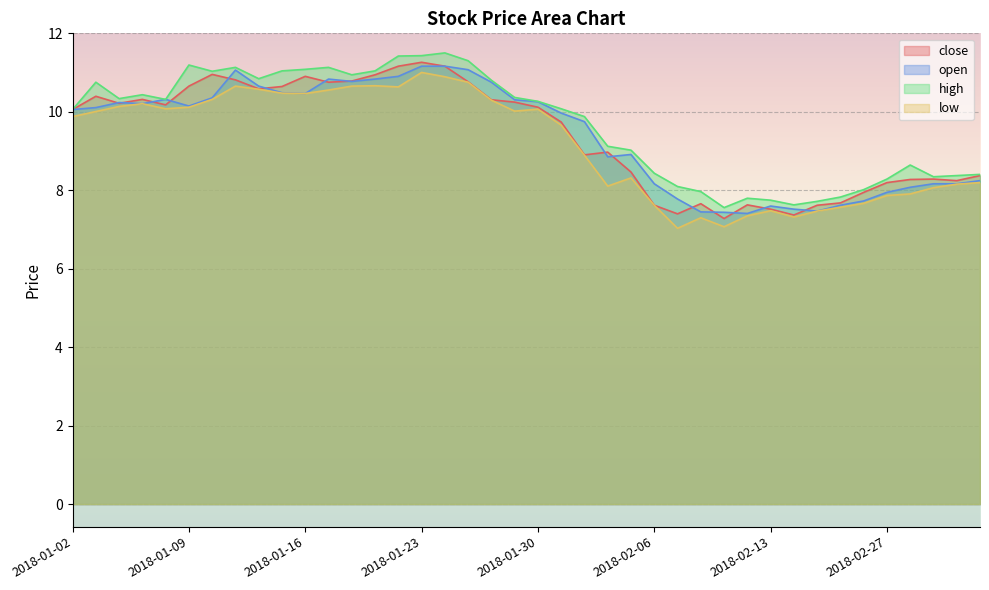

Reading left to right, what are all the values shown in this chart?

close: 2018-01-02=10.1	2018-01-03=10.4	2018-01-04=10.2	2018-01-05=10.3	2018-01-08=10.2	2018-01-09=10.7	2018-01-10=11.0	2018-01-11=10.8	2018-01-12=10.6	2018-01-15=10.6	2018-01-16=10.9	2018-01-17=10.8	2018-01-18=10.8	2018-01-19=10.9	2018-01-22=11.2	2018-01-23=11.3	2018-01-24=11.2	2018-01-25=10.8	2018-01-26=10.3	2018-01-29=10.2	2018-01-30=10.1	2018-01-31=9.7	2018-02-01=8.9	2018-02-02=9.0	2018-02-05=8.5	2018-02-06=7.6	2018-02-07=7.4	2018-02-08=7.7	2018-02-09=7.3	2018-02-12=7.6	2018-02-13=7.5	2018-02-14=7.4	2018-02-22=7.6	2018-02-23=7.7	2018-02-26=7.9	2018-02-27=8.2	2018-02-28=8.3	2018-03-01=8.3	2018-03-02=8.2	2018-03-05=8.4
open: 2018-01-02=10.1	2018-01-03=10.1	2018-01-04=10.2	2018-01-05=10.2	2018-01-08=10.3	2018-01-09=10.1	2018-01-10=10.4	2018-01-11=11.1	2018-01-12=10.7	2018-01-15=10.5	2018-01-16=10.5	2018-01-17=10.8	2018-01-18=10.8	2018-01-19=10.8	2018-01-22=10.9	2018-01-23=11.2	2018-01-24=11.2	2018-01-25=11.1	2018-01-26=10.8	2018-01-29=10.3	2018-01-30=10.3	2018-01-31=10.0	2018-02-01=9.7	2018-02-02=8.9	2018-02-05=8.9	2018-02-06=8.2	2018-02-07=7.8	2018-02-08=7.4	2018-02-09=7.4	2018-02-12=7.4	2018-02-13=7.6	2018-02-14=7.5	2018-02-22=7.5	2018-02-23=7.6	2018-02-26=7.7	2018-02-27=7.9	2018-02-28=8.1	2018-03-01=8.2	2018-03-02=8.2	2018-03-05=8.2
high: 2018-01-02=10.1	2018-01-03=10.8	2018-01-04=10.3	2018-01-05=10.4	2018-01-08=10.3	2018-01-09=11.2	2018-01-10=11.0	2018-01-11=11.1	2018-01-12=10.8	2018-01-15=11.0	2018-01-16=11.1	2018-01-17=11.1	2018-01-18=10.9	2018-01-19=11.0	2018-01-22=11.4	2018-01-23=11.4	2018-01-24=11.5	2018-01-25=11.3	2018-01-26=10.8	2018-01-29=10.4	2018-01-30=10.3	2018-01-31=10.1	2018-02-01=9.9	2018-02-02=9.1	2018-02-05=9.0	2018-02-06=8.4	2018-02-07=8.1	2018-02-08=8.0	2018-02-09=7.6	2018-02-12=7.8	2018-02-13=7.7	2018-02-14=7.6	2018-02-22=7.7	2018-02-23=7.8	2018-02-26=8.0	2018-02-27=8.3	2018-02-28=8.6	2018-03-01=8.3	2018-03-02=8.4	2018-03-05=8.4
low: 2018-01-02=9.9	2018-01-03=10.0	2018-01-04=10.1	2018-01-05=10.2	2018-01-08=10.1	2018-01-09=10.1	2018-01-10=10.3	2018-01-11=10.7	2018-01-12=10.6	2018-01-15=10.5	2018-01-16=10.5	2018-01-17=10.6	2018-01-18=10.7	2018-01-19=10.7	2018-01-22=10.6	2018-01-23=11.0	2018-01-24=10.9	2018-01-25=10.8	2018-01-26=10.3	2018-01-29=10.0	2018-01-30=10.1	2018-01-31=9.7	2018-02-01=8.9	2018-02-02=8.1	2018-02-05=8.3	2018-02-06=7.6	2018-02-07=7.0	2018-02-08=7.3	2018-02-09=7.1	2018-02-12=7.3	2018-02-13=7.5	2018-02-14=7.3	2018-02-22=7.5	2018-02-23=7.6	2018-02-26=7.7	2018-02-27=7.9	2018-02-28=7.9	2018-03-01=8.1	2018-03-02=8.2	2018-03-05=8.2